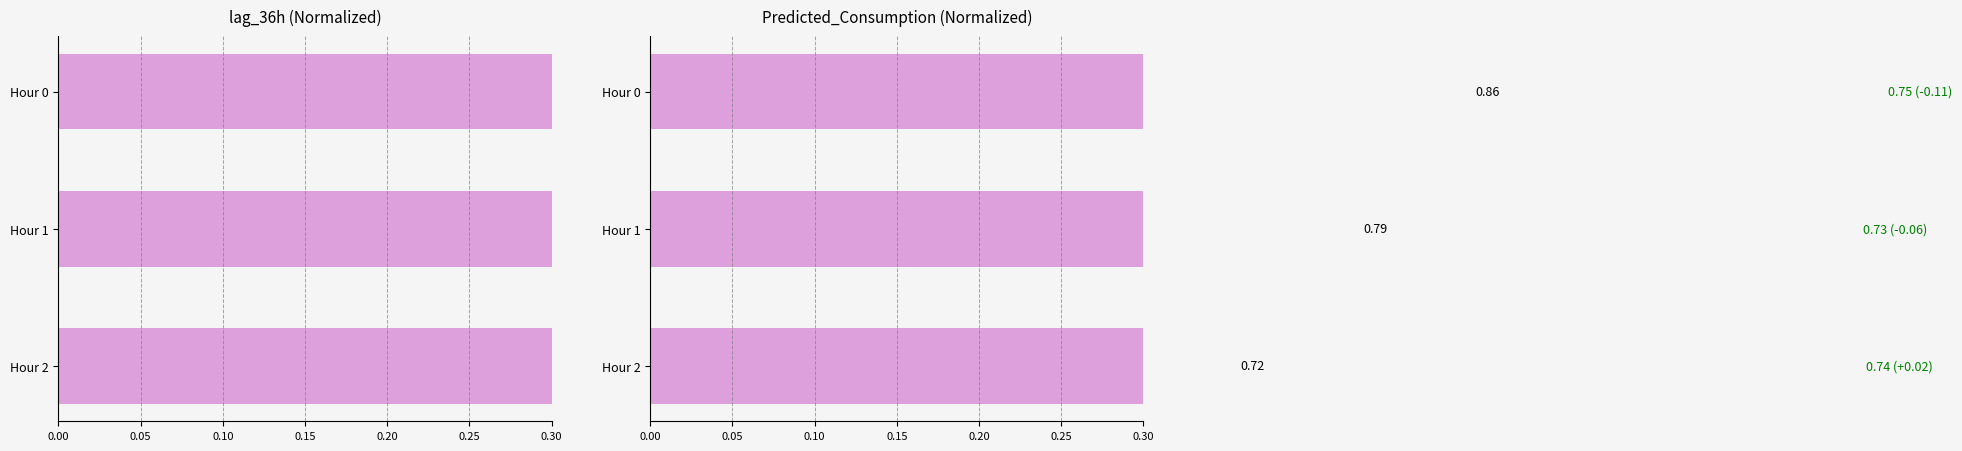

The value of lag_36h at Hour 2 is 0.3. True or false?

False